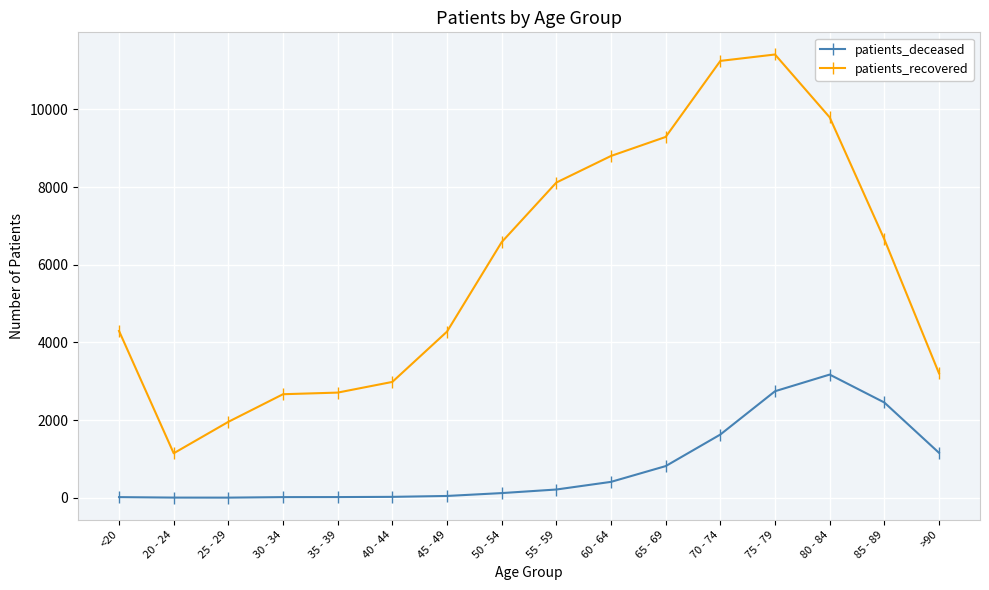

True or false: patients_deceased and patients_recovered intersect in this chart.

False